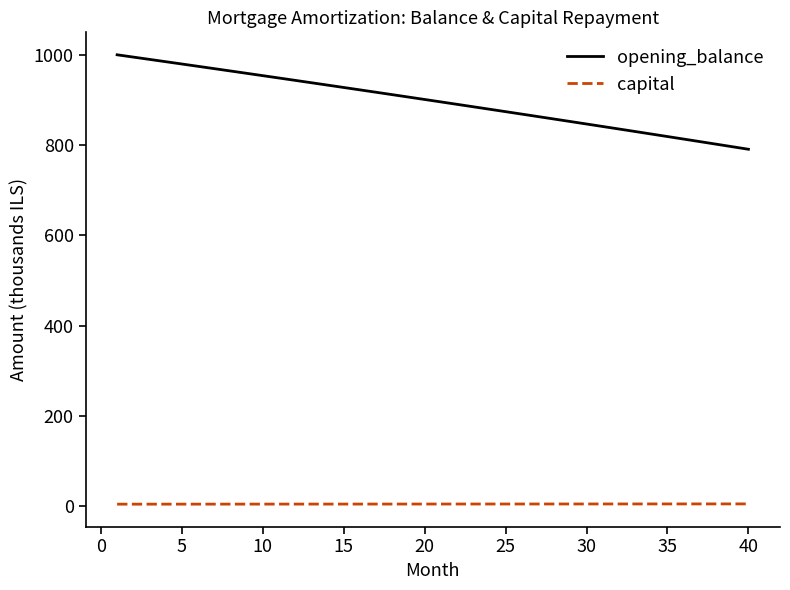

What is the lowest value of the opening_balance series?

790.9